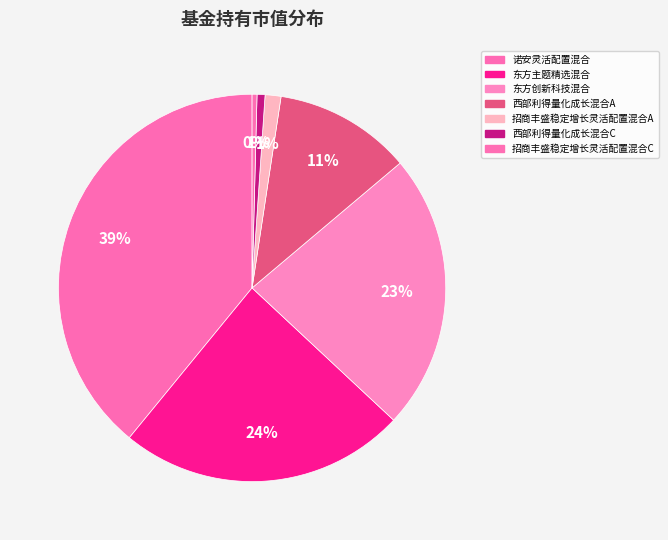

Rank the categories by value from lowest to highest.

招商丰盛稳定增长灵活配置混合C, 西部利得量化成长混合C, 招商丰盛稳定增长灵活配置混合A, 西部利得量化成长混合A, 东方创新科技混合, 东方主题精选混合, 诺安灵活配置混合